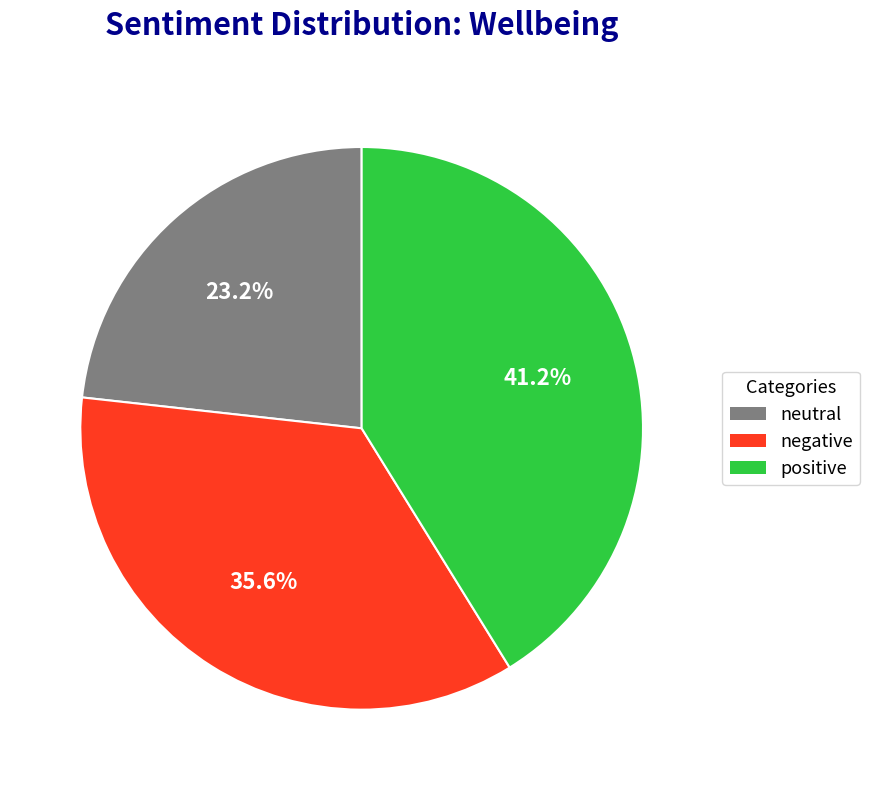

Is there any slice that represents more than half of the pie?

No